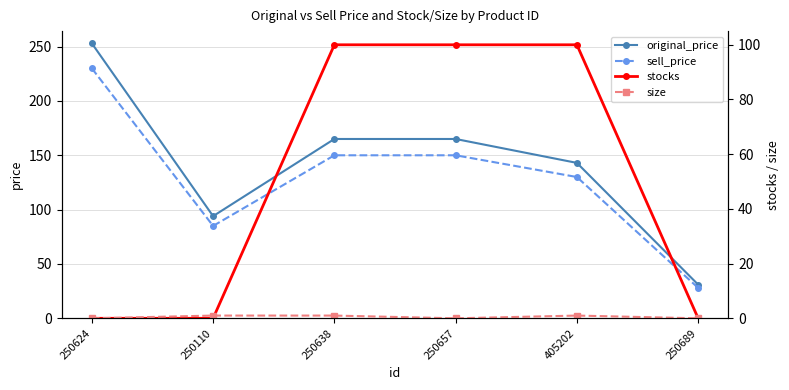

True or false: stocks and original_price cross at least once.

False